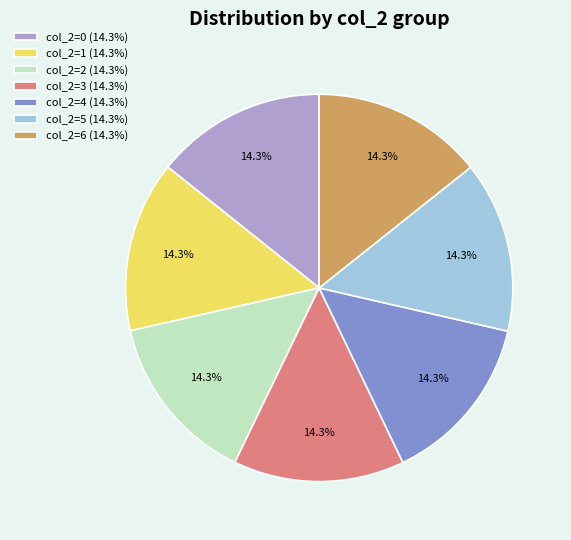

How much of the chart is everything except col_2=0 (14.3%)?

85.7%